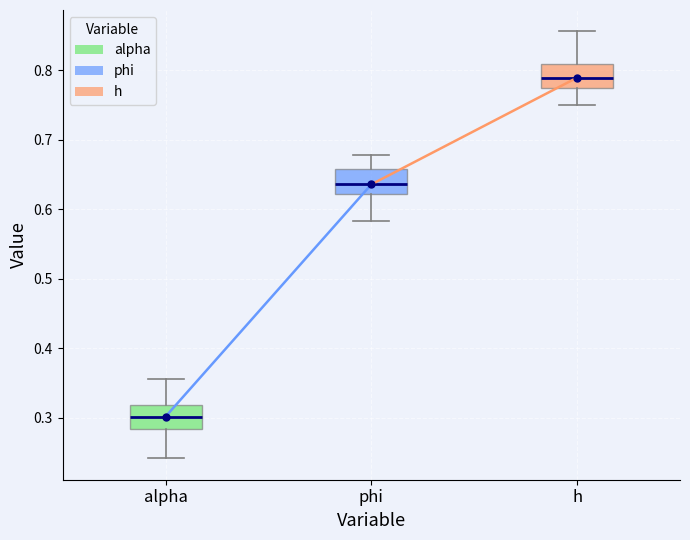

Reading left to right, read every box against the y-axis: the position of its median line, the range the box covers, and the ends of its whiskers. The values are not printed on the chart, so give them approximately, as read against the axis.

alpha: median 0.30, box 0.28 to 0.32, whiskers 0.24 to 0.36
phi: median 0.64, box 0.62 to 0.66, whiskers 0.58 to 0.68
h: median 0.79, box 0.77 to 0.81, whiskers 0.75 to 0.86